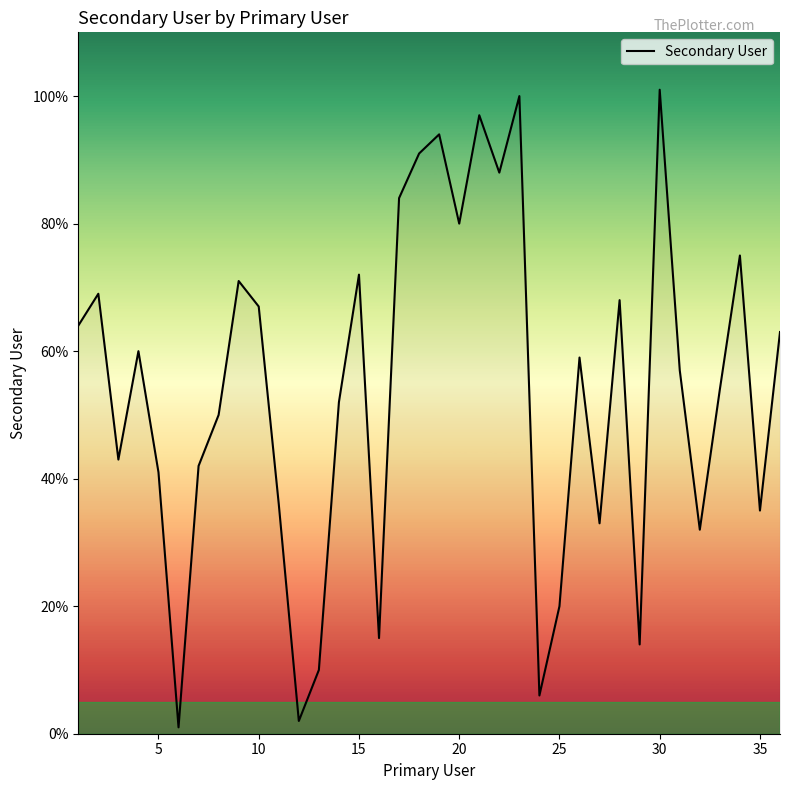

What is the maximum value shown in the chart?

101